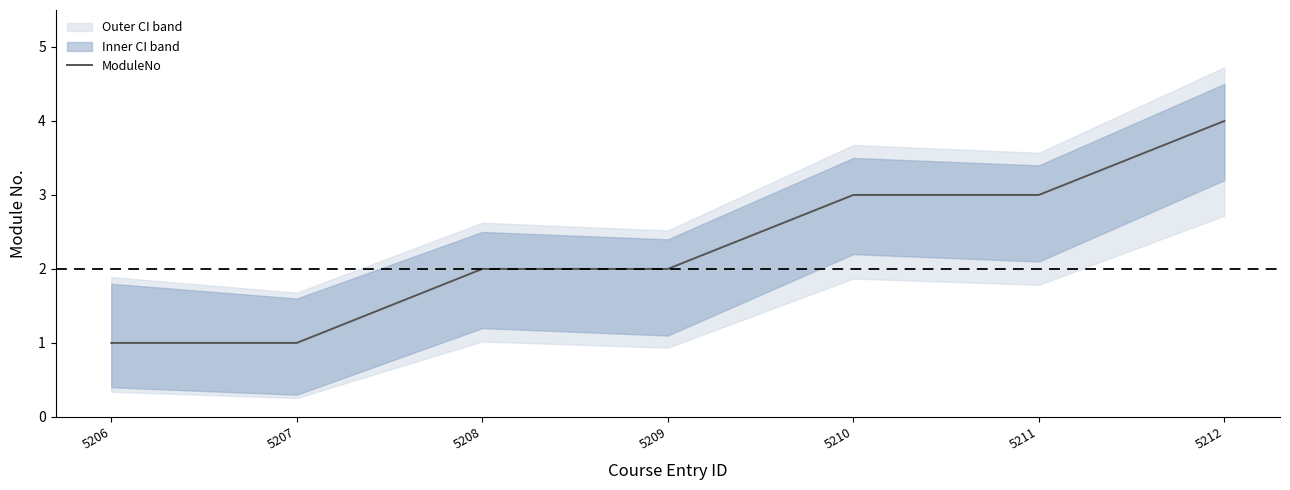

Which category has the lowest value across all series?

5206